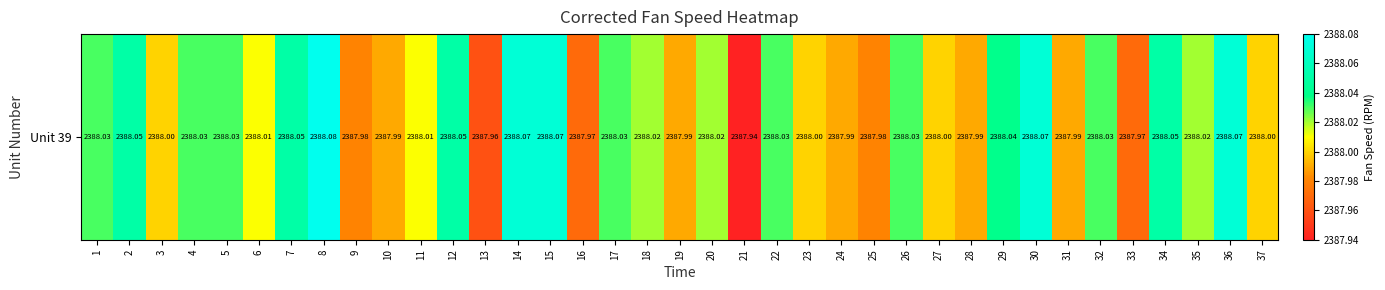

Read the value at 10.

2388.0